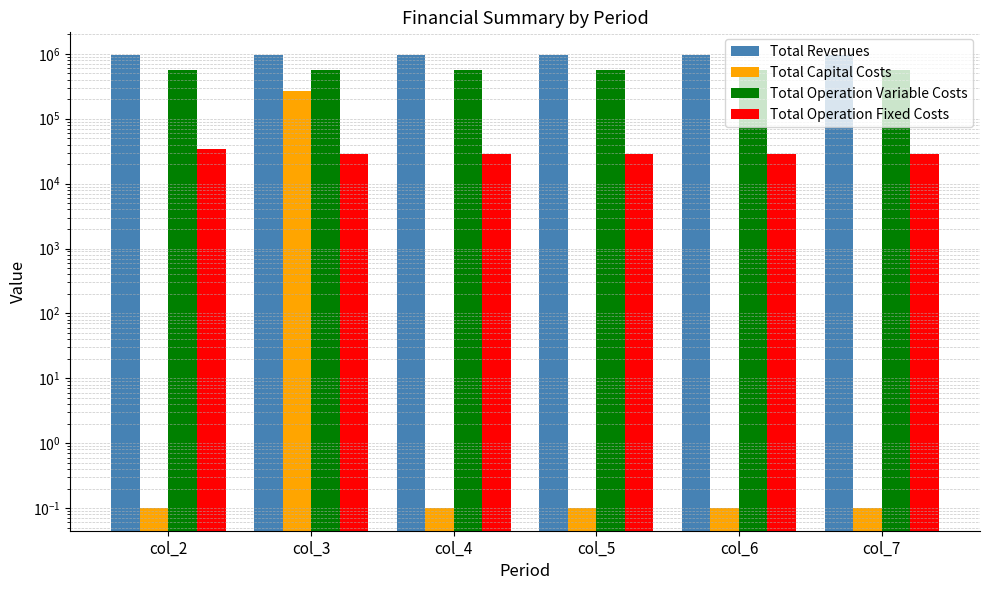

Which series has the largest total across all categories?

Total Revenues